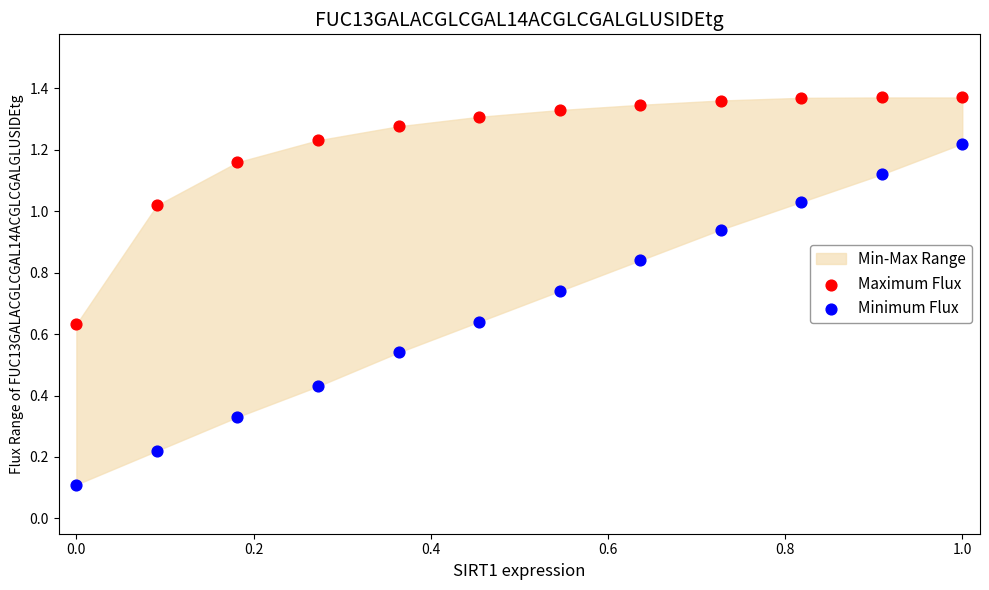

Which series has the largest Y range (max minus min)?

Minimum Flux